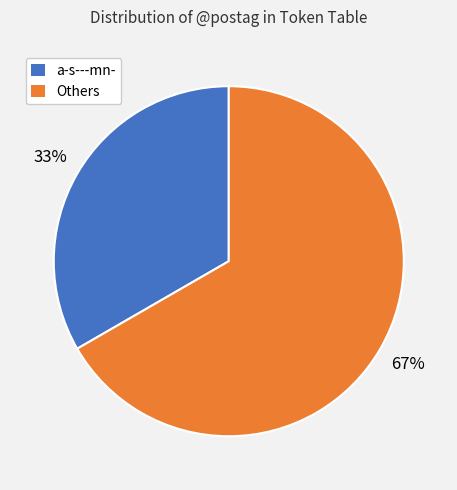

Is there any slice that represents more than half of the pie?

Yes